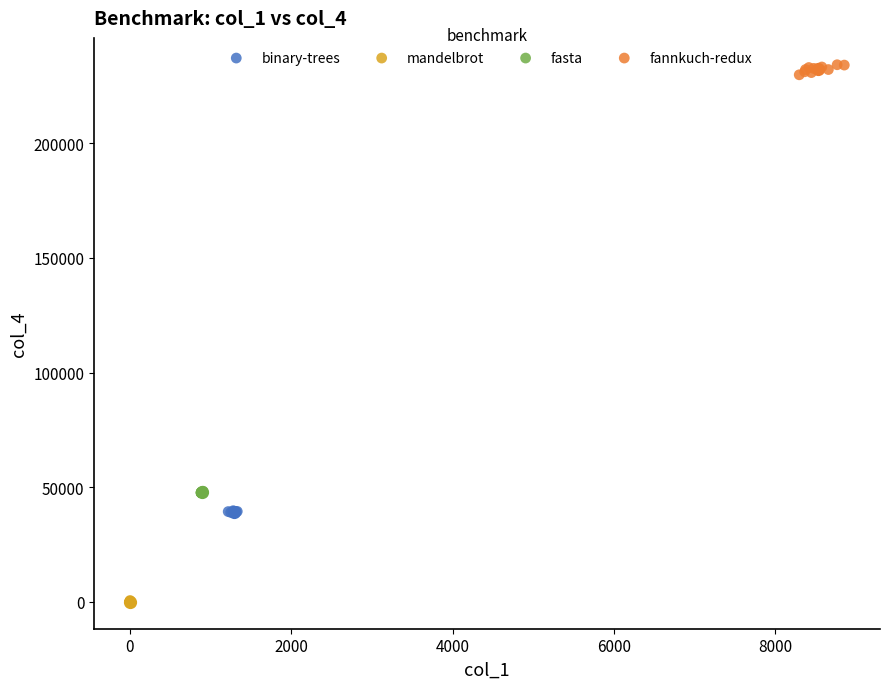

Which series reaches the maximum Y coordinate?

fannkuch-redux